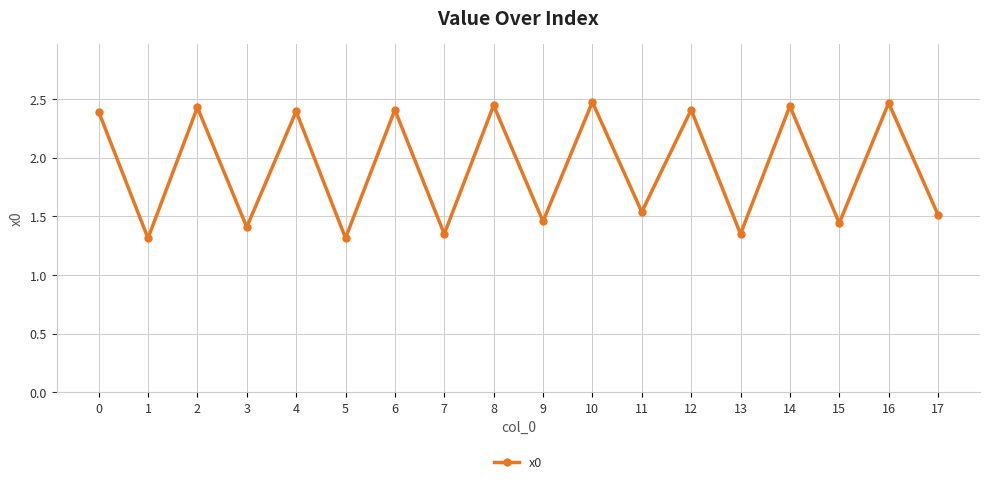

What is the difference between the maximum and minimum values?

1.2